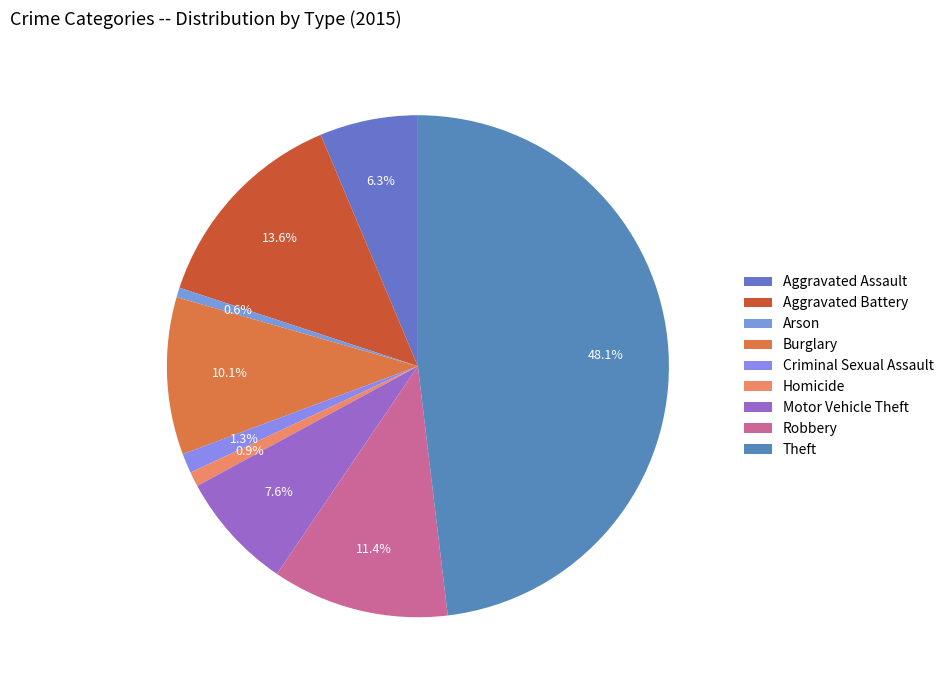

Between Homicide and Aggravated Battery, which is larger?

Aggravated Battery